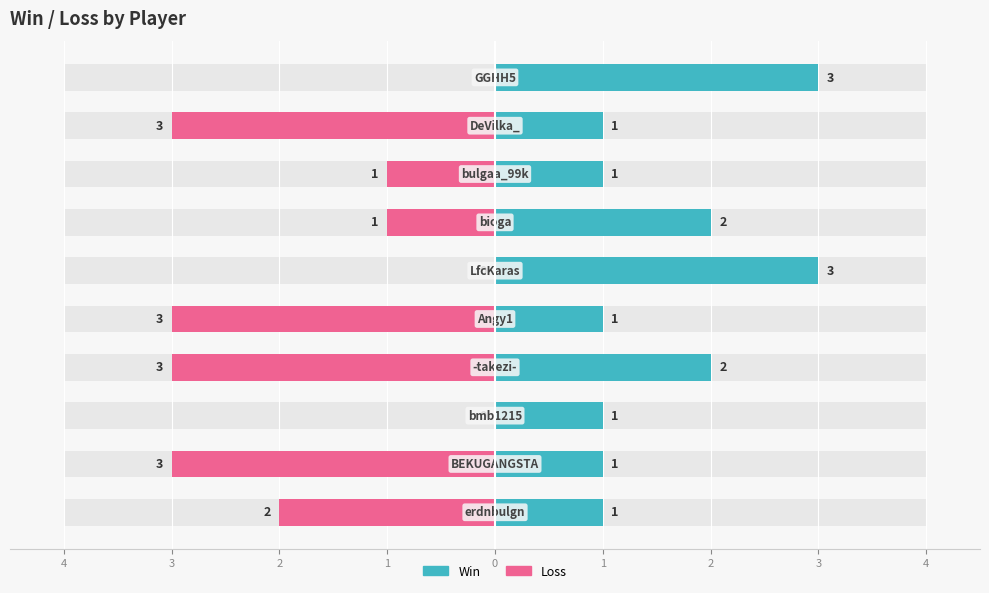

Is it true that Win equals 1 at 3?

True